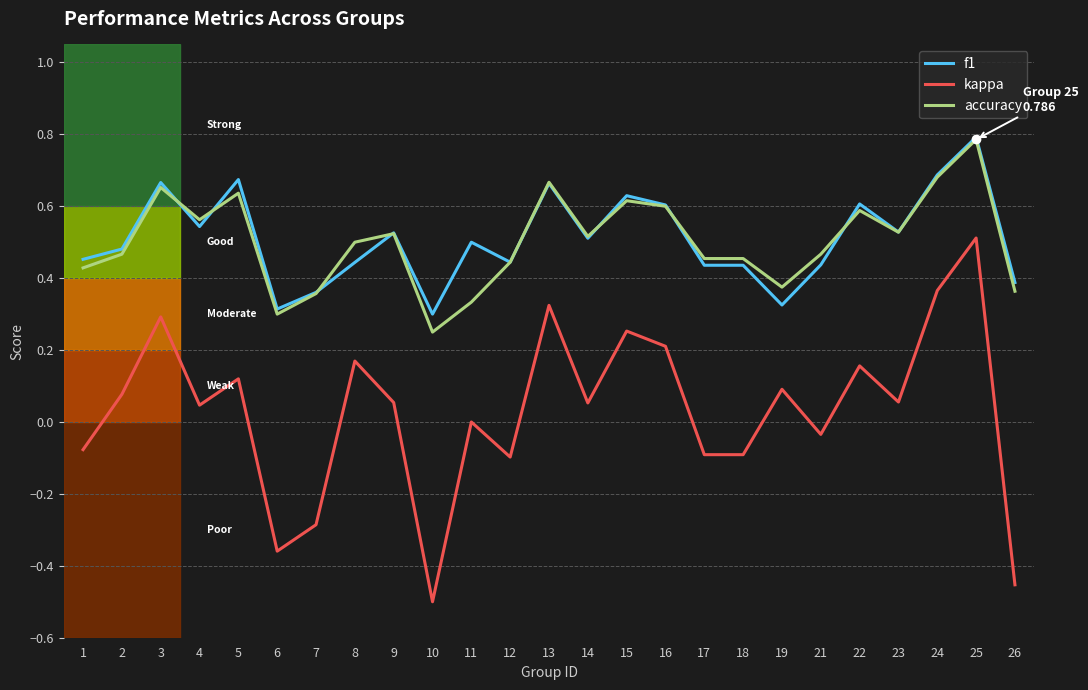

How many lines are shown in the chart?

3